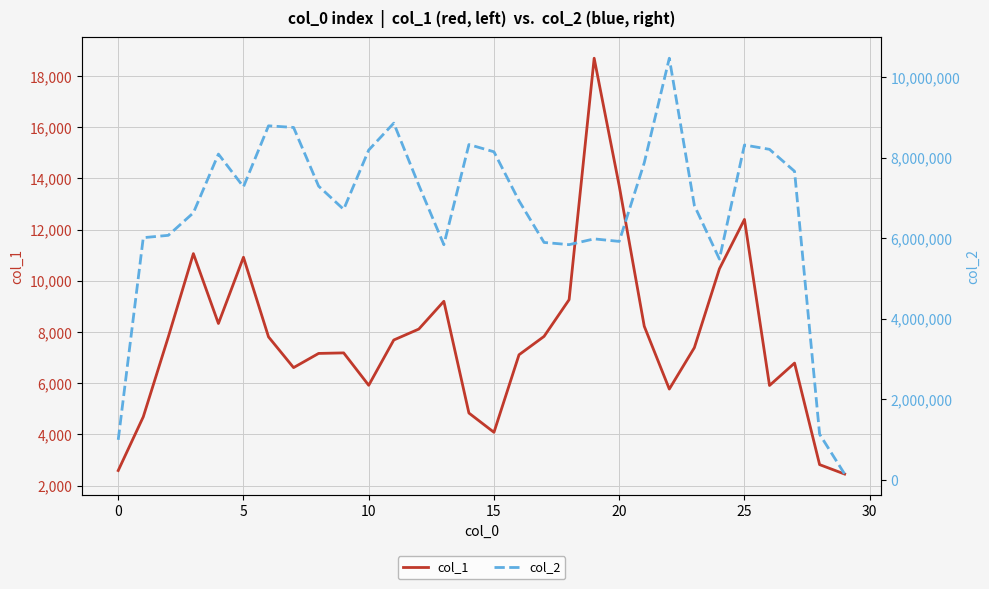

Rank the series at 23 from highest to lowest value.

col_2, col_1